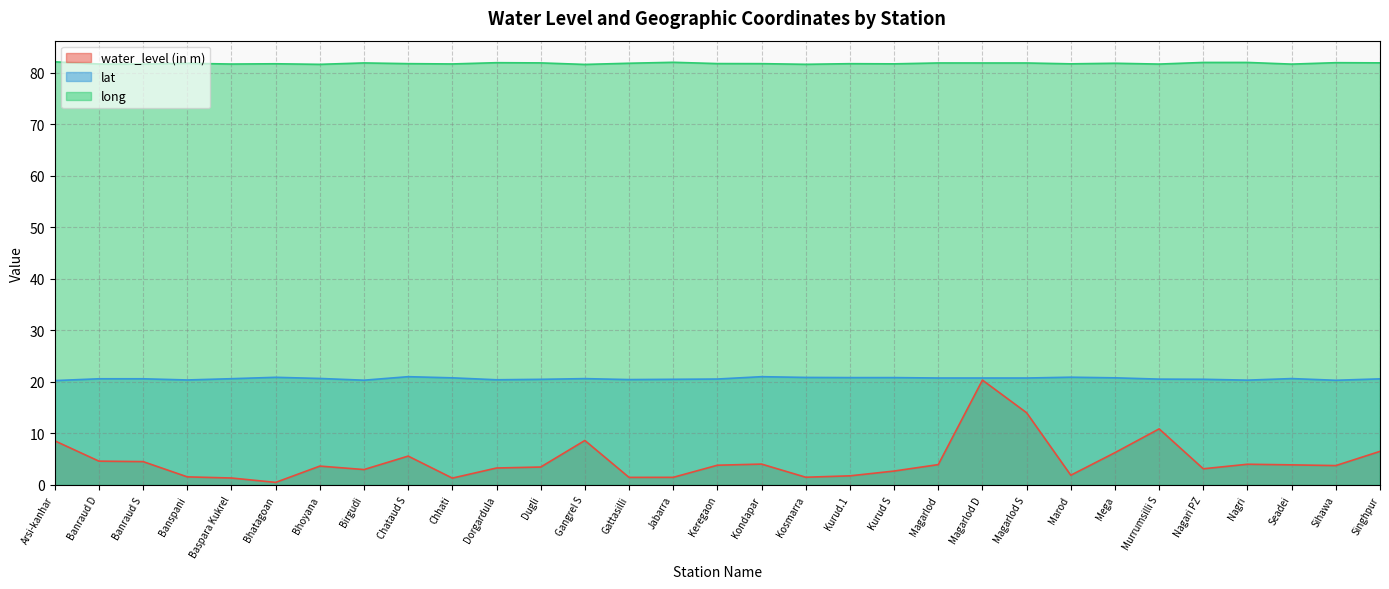

List the series in order of their overall mean, highest first.

long, lat, water_level (in m)